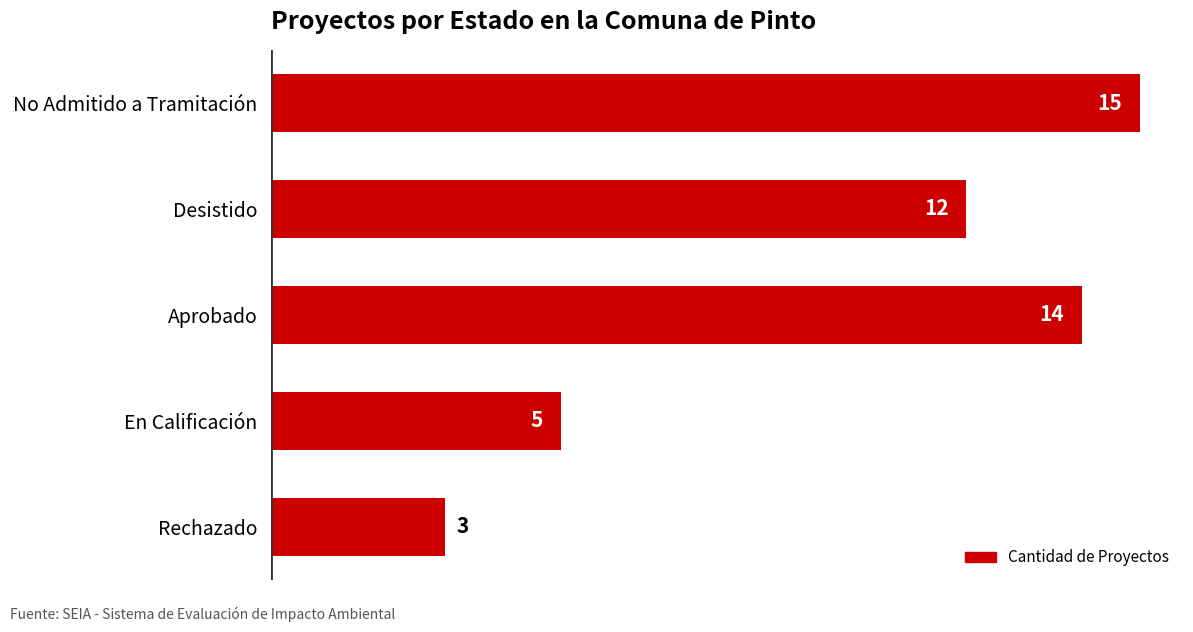

The value at Desistido is 18. True or false?

False